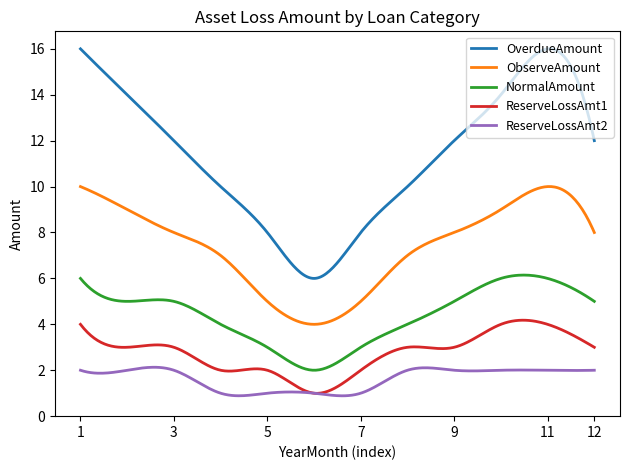

What is the smallest value displayed?

0.9